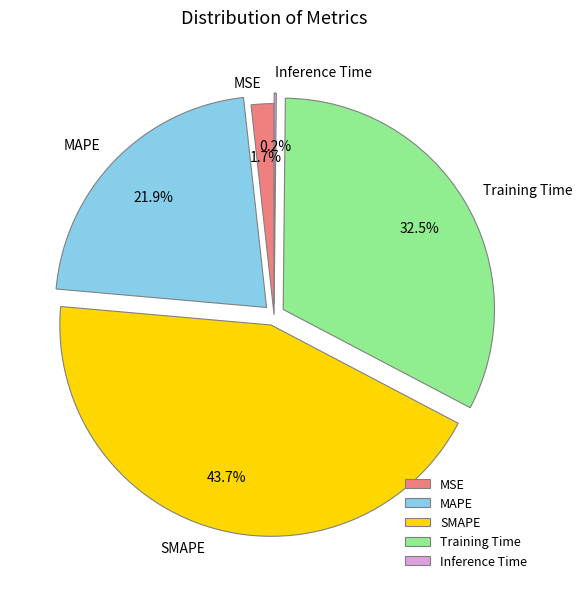

Is SMAPE the majority of the pie?

No